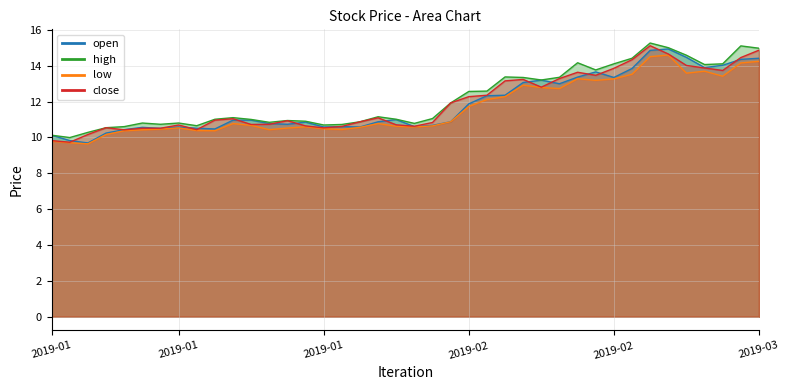

True or false: high and open cross at least once.

False